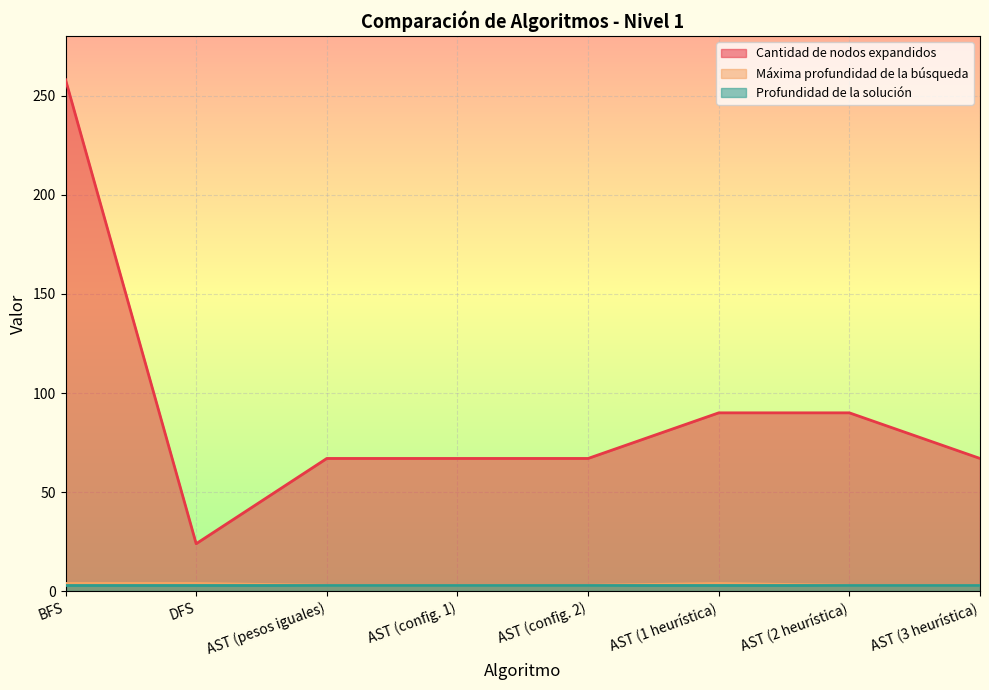

How many data points in Cantidad de nodos expandidos are above 67?

3